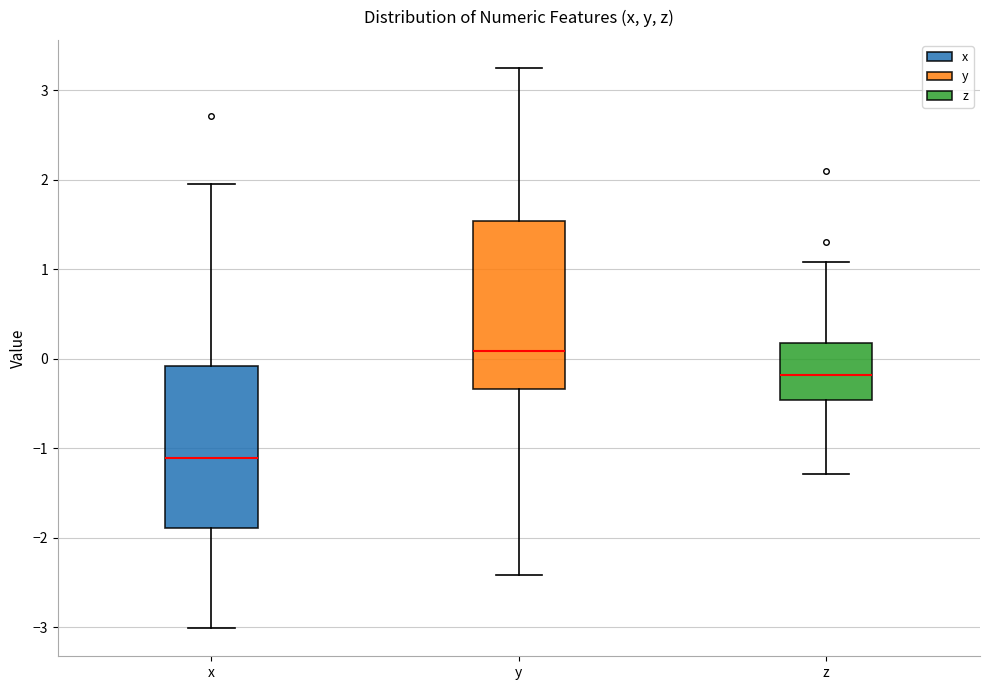

Reading left to right, transcribe this box plot: for each box, give where its median line is, the range the box spans, and where its two whiskers end, as read against the y-axis. The values are not printed on the chart, so give them approximately, as read against the axis.

x: median -1.1, box -1.9 to -0.1, whiskers -3.0 to 1.9
y: median 0.1, box -0.3 to 1.5, whiskers -2.4 to 3.2
z: median -0.2, box -0.5 to 0.2, whiskers -1.3 to 1.1